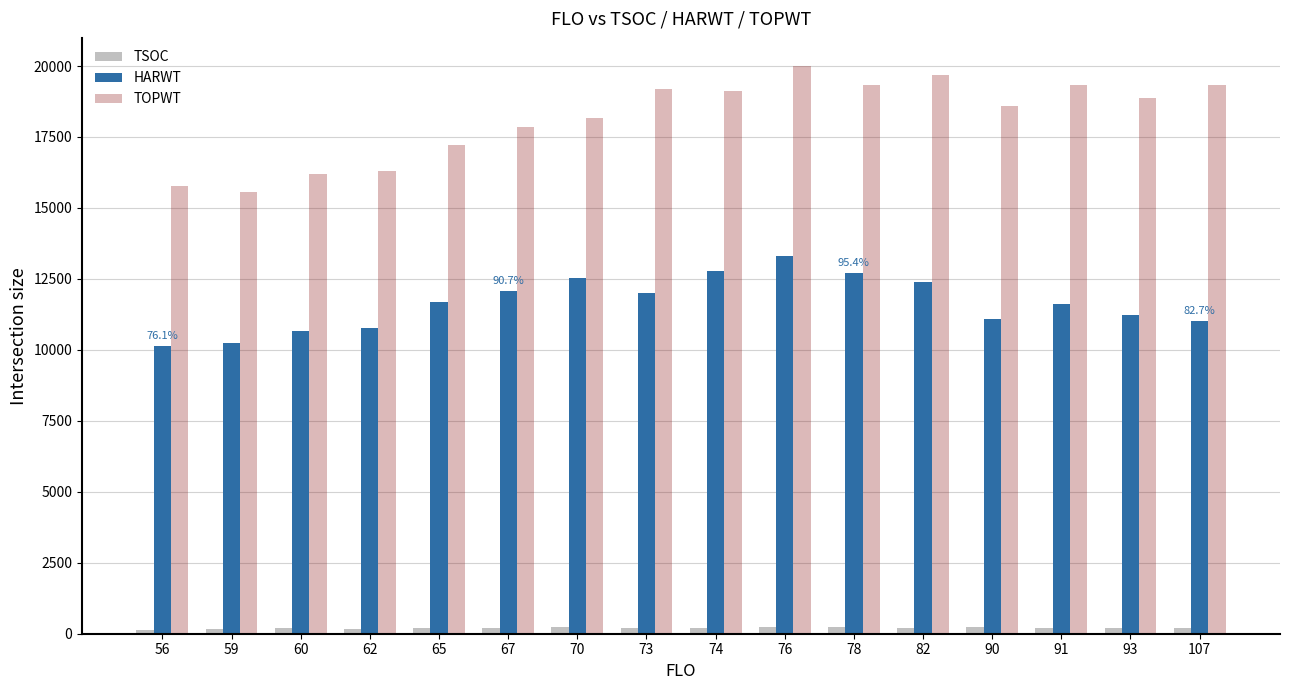

What is the difference between the highest and lowest values at 59?

15409